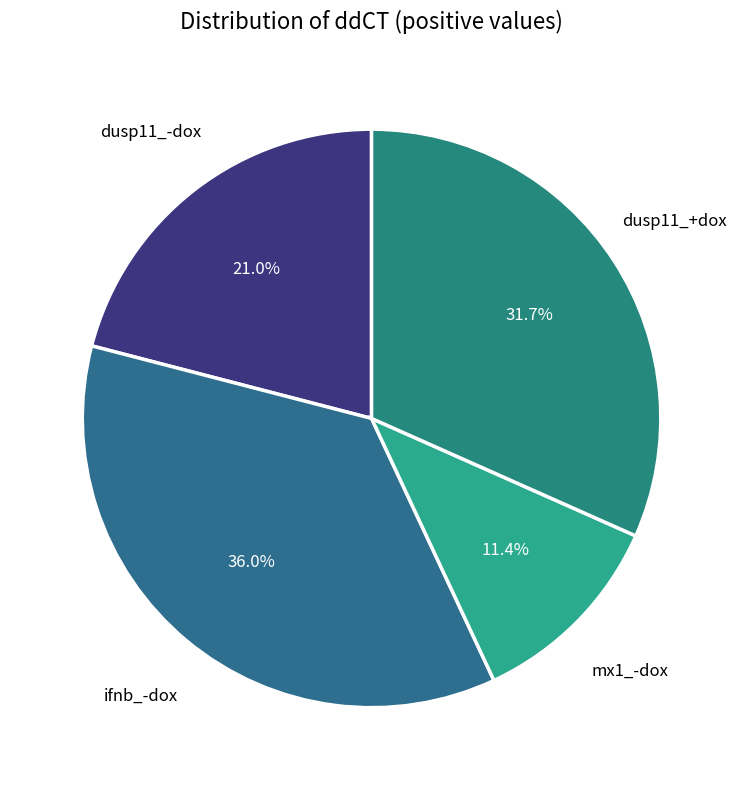

Rank the categories by value from highest to lowest.

ifnb_-dox, dusp11_+dox, dusp11_-dox, mx1_-dox